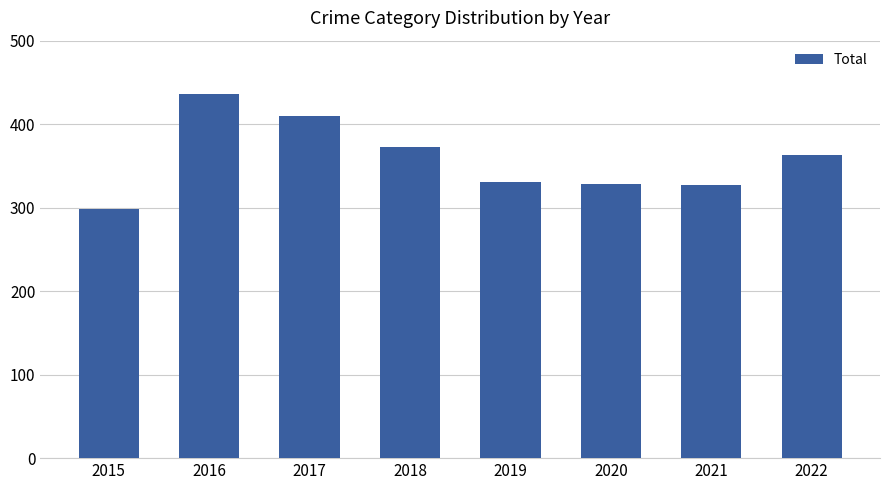

The chart shows a value of 298 at 2015. True or false?

True